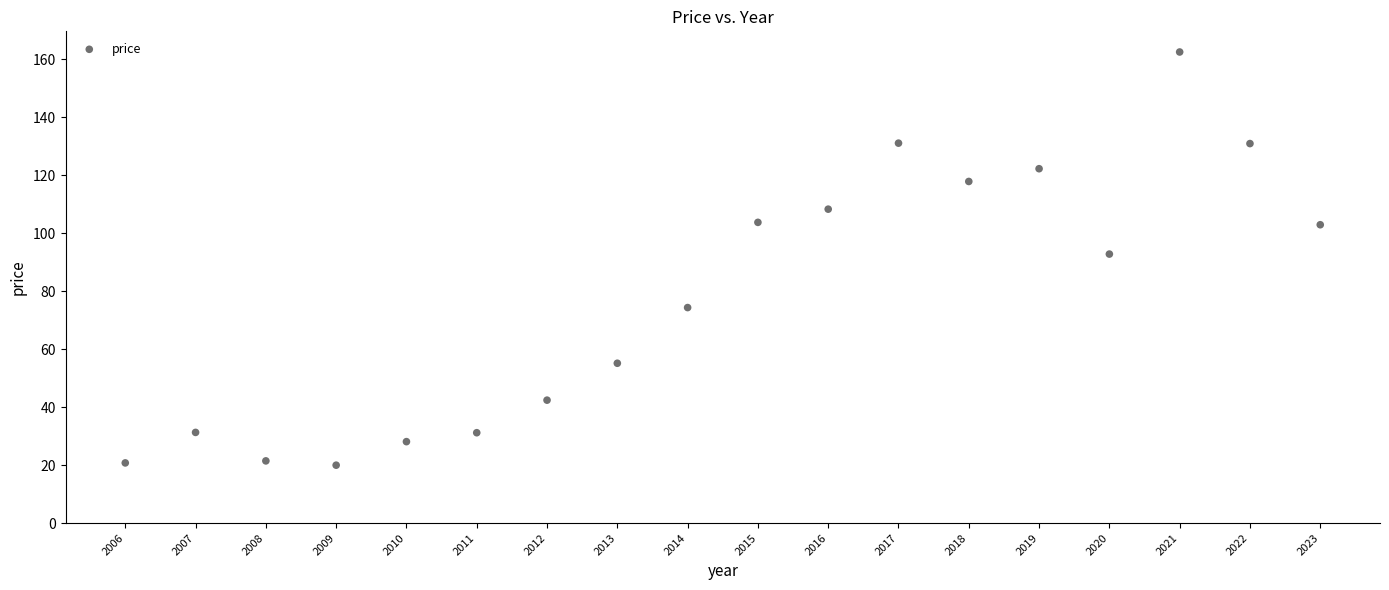

What is the range of Y values (max minus min)?

142.6